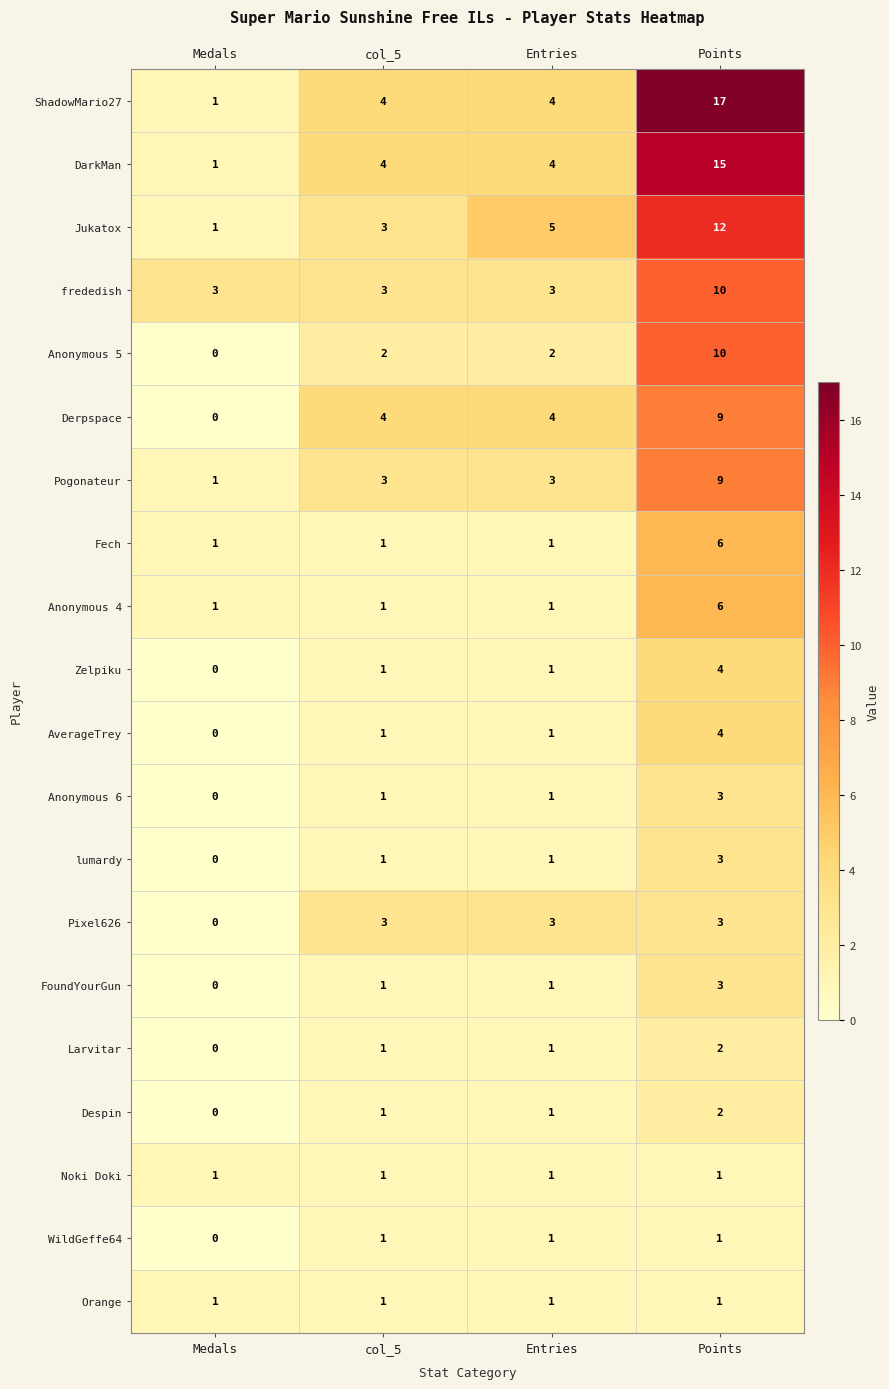

Which series has the largest range (max minus min)?

ShadowMario27